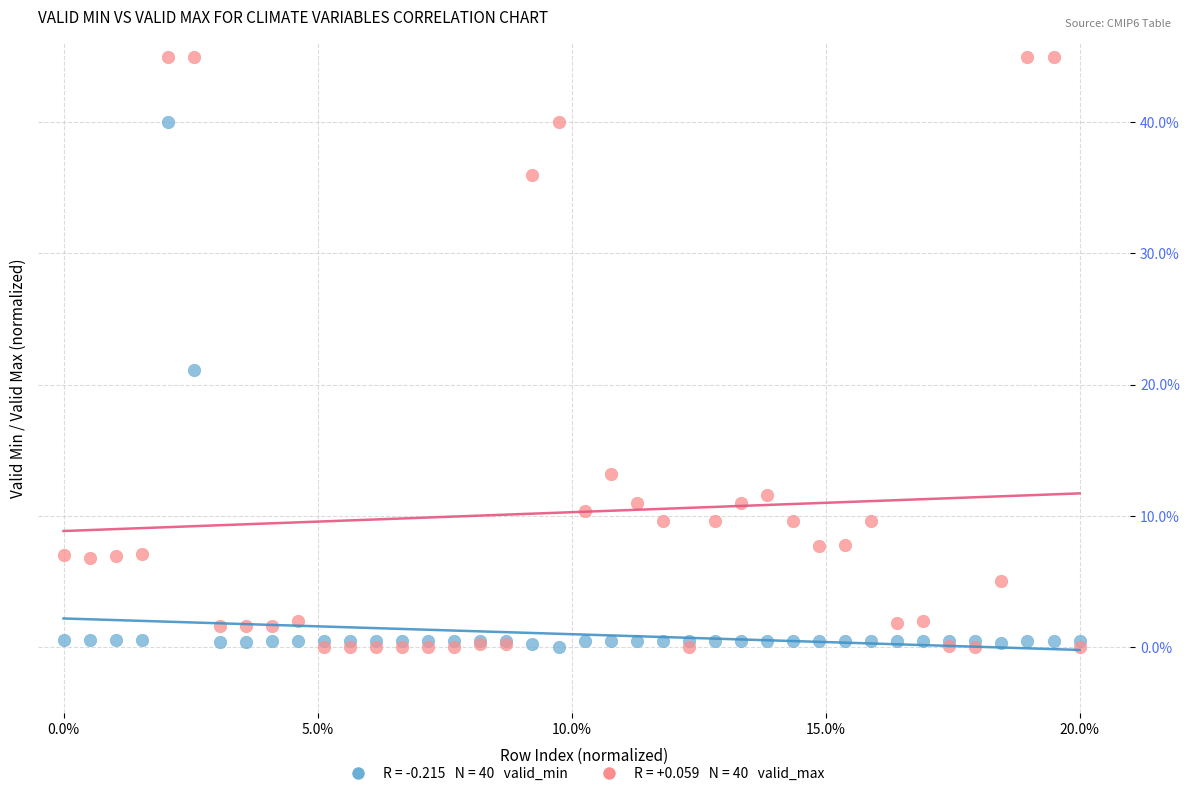

Across all series, what Y value is closest to 22?

21.1